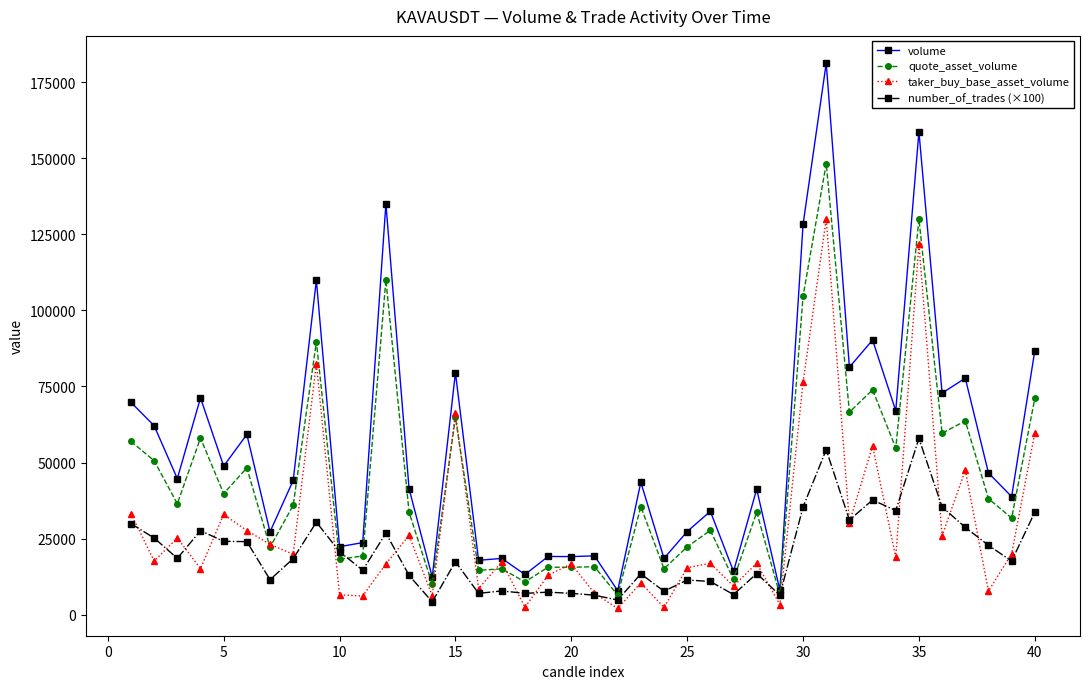

What is the value of the number_of_trades (×100) point at the 9th from the left?

30400.0